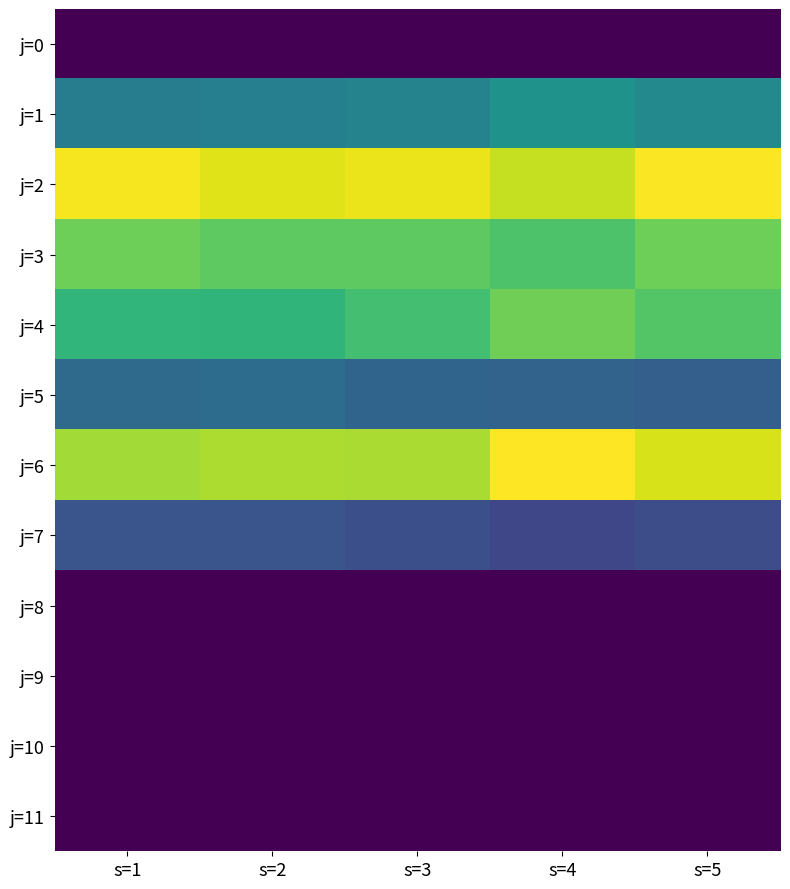

Which series has the largest total across all categories?

j=2